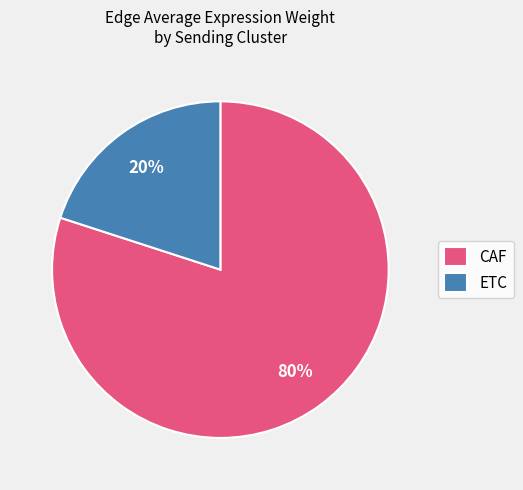

To the nearest percent, what is the difference between the ETC and CAF slice percentages?

60%